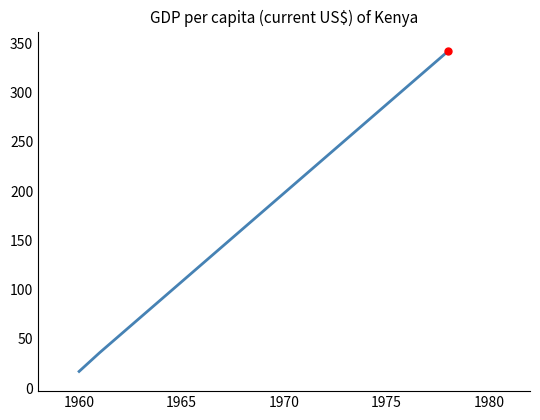

What is the difference between the maximum and minimum values?

325